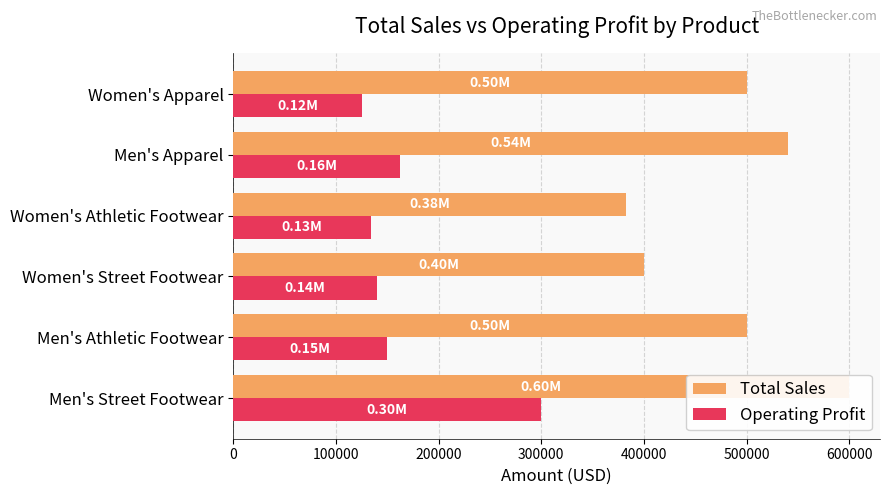

Which series changed the most between Men's Athletic Footwear and Men's Apparel?

Total Sales